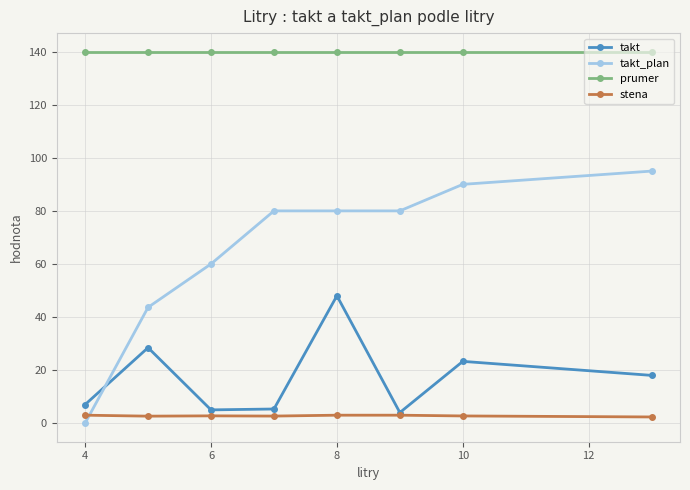

Which series has the largest total across all categories?

prumer